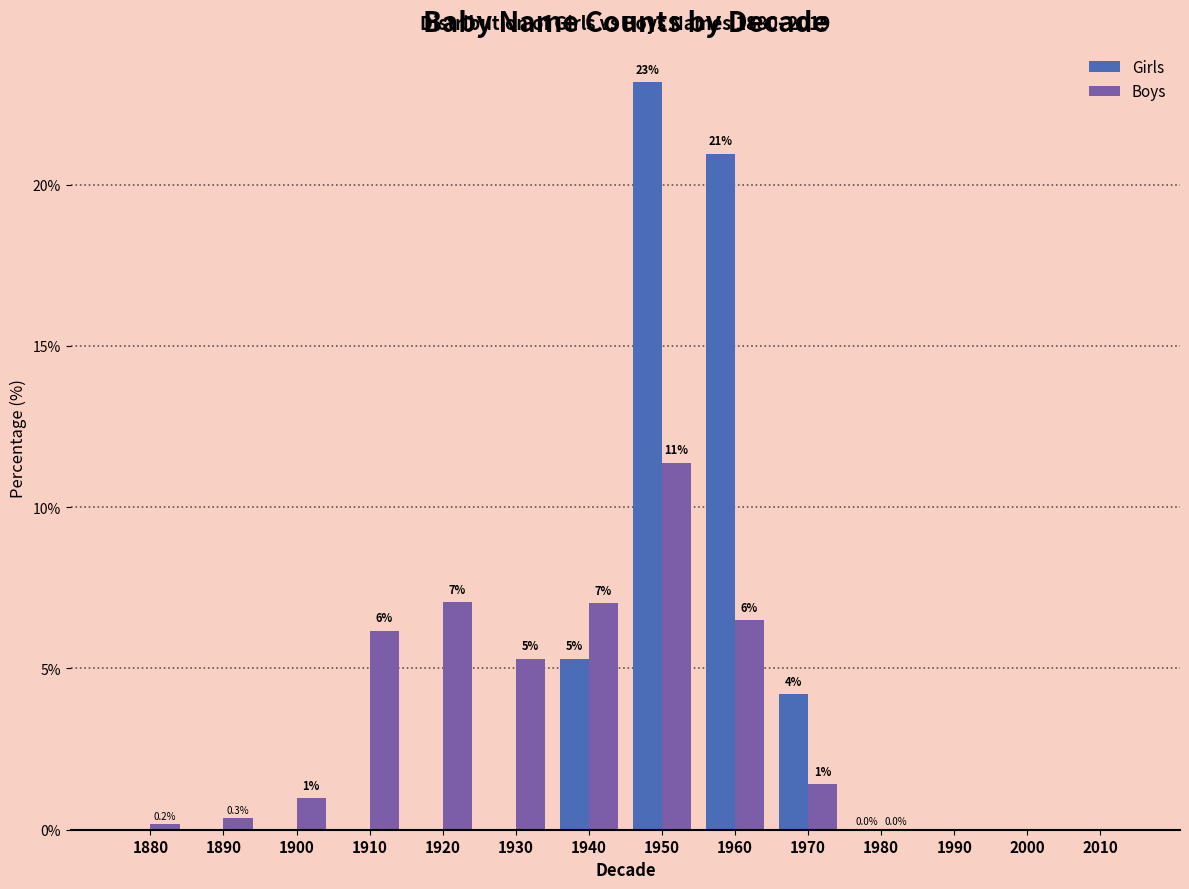

At which category is the sum across all series the highest?

1950